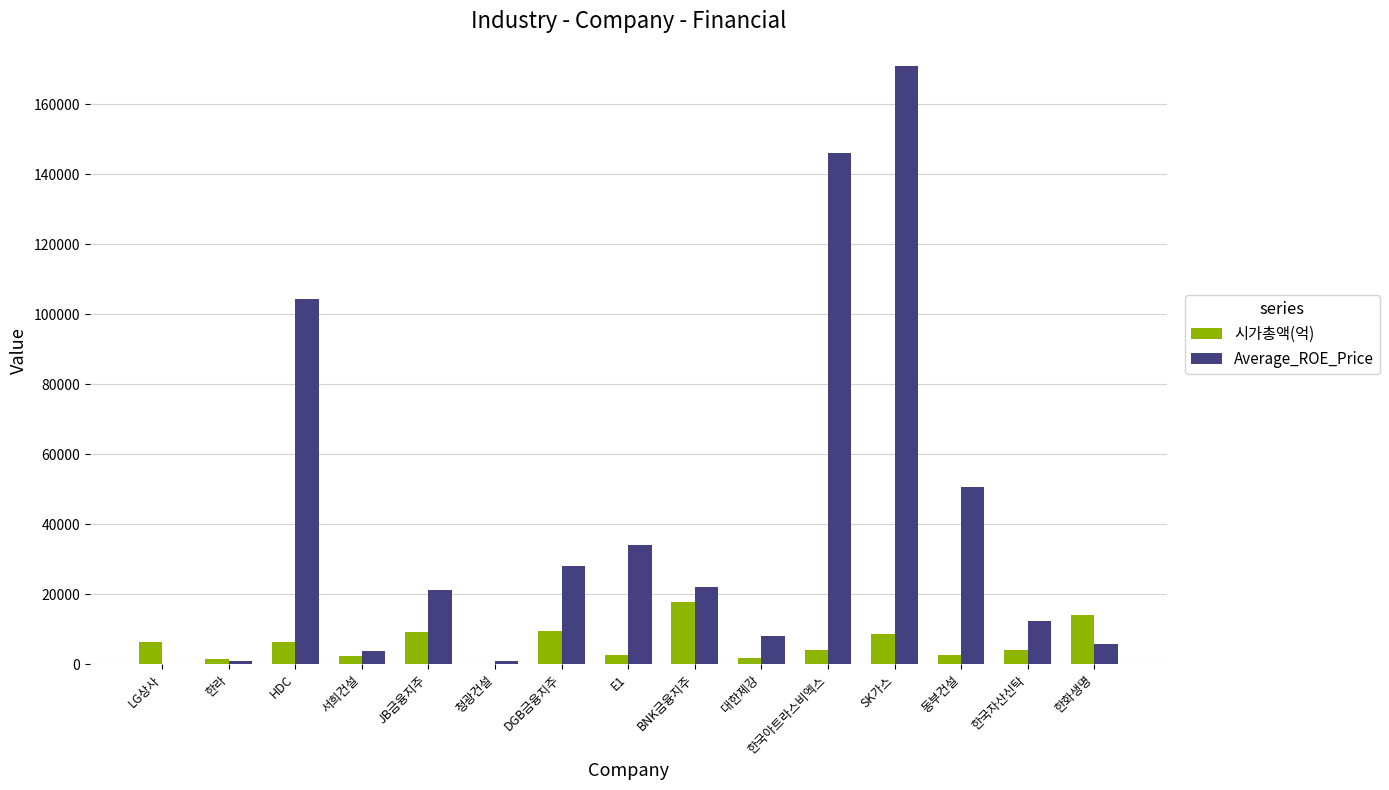

What is the sum of the 시가총액(억) values at DGB금융지주 and HDC?

15933